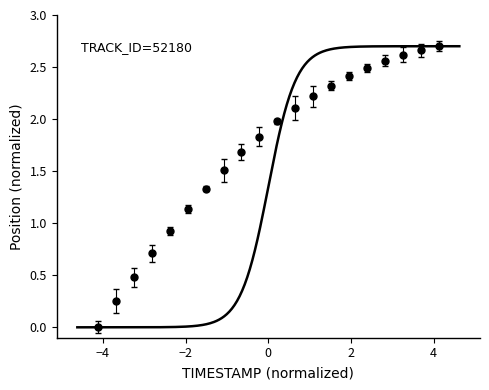

What is the difference between the maximum and minimum values?

2.7